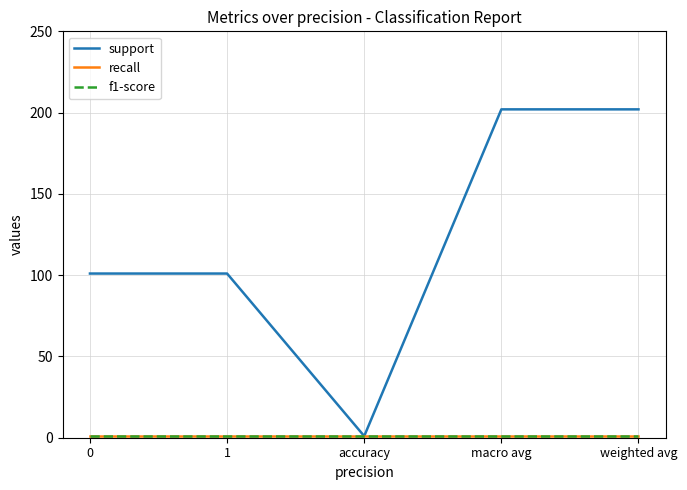

How many lines are shown in the chart?

3